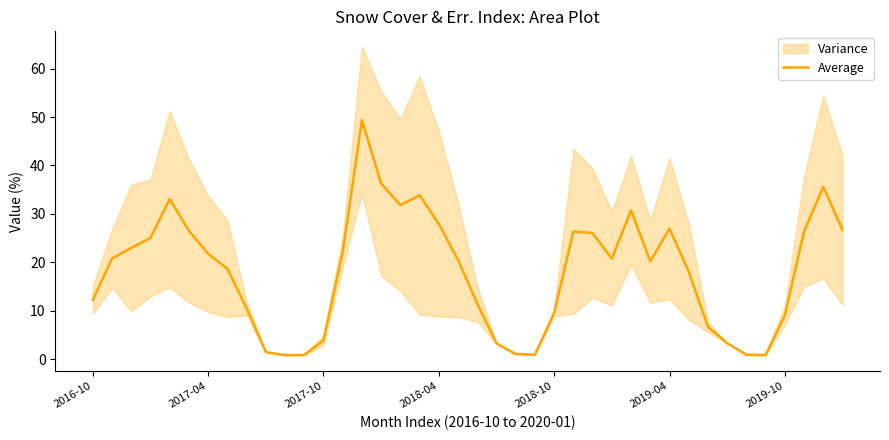

What is the highest value of the Average series?

49.3